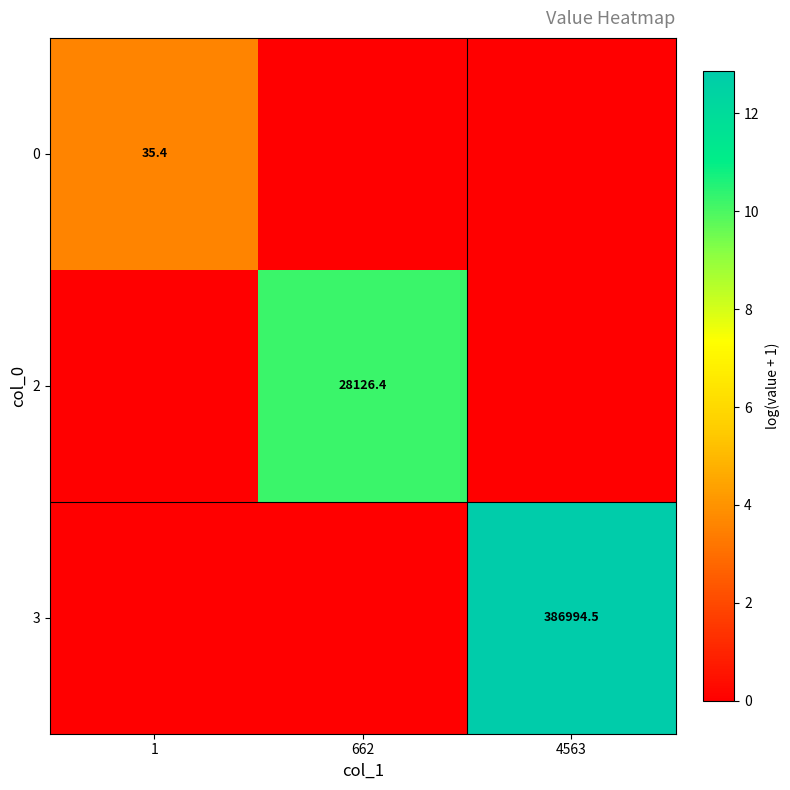

The value of 0 at 1 is 22.2. True or false?

False